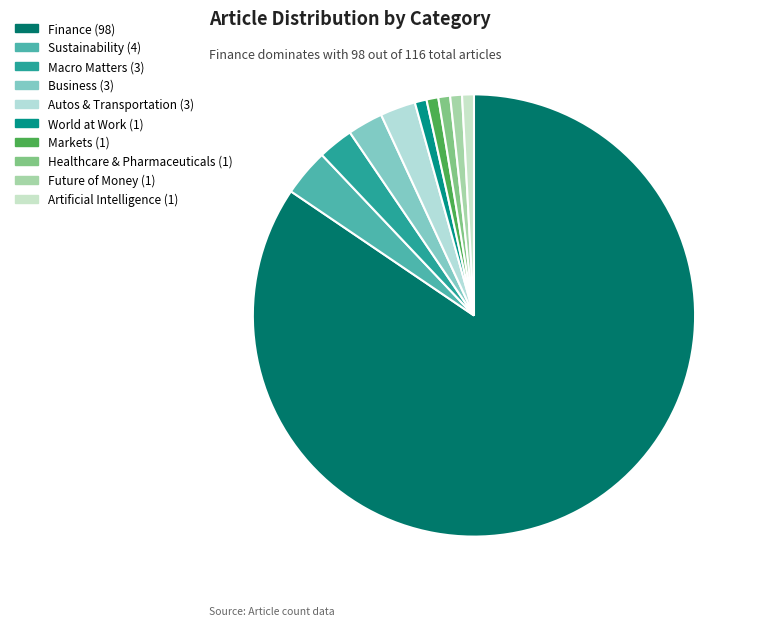

Does World at Work account for over 50% of the chart?

No